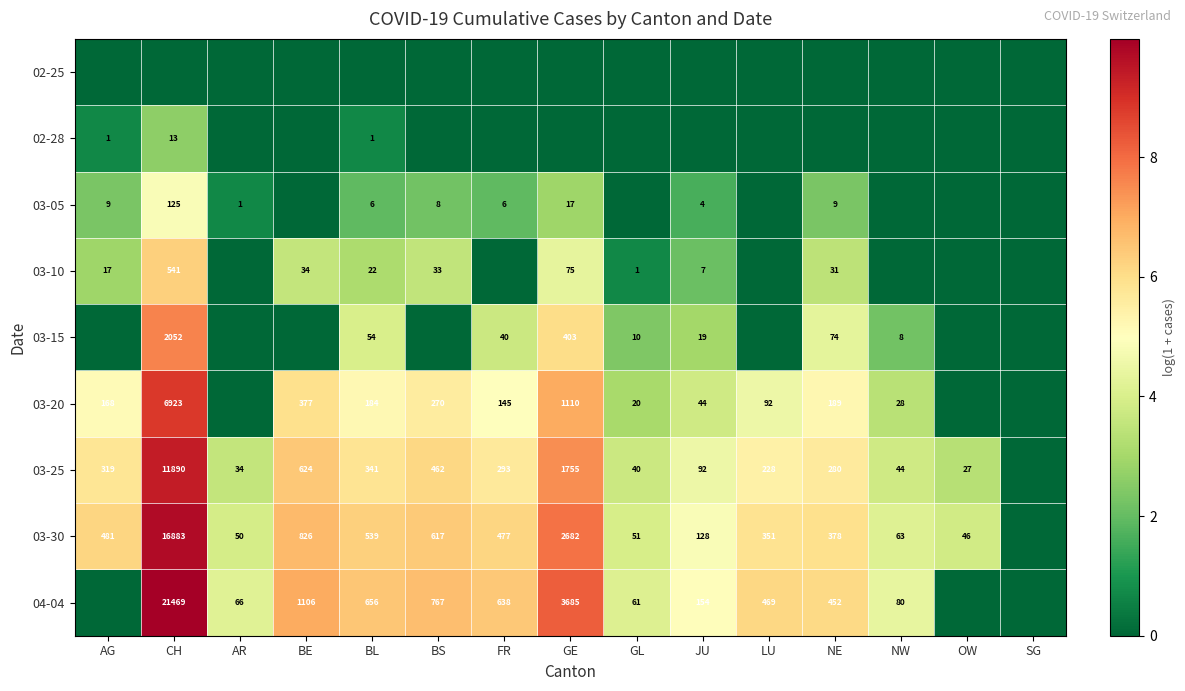

At which category is the sum across all series the highest?

CH